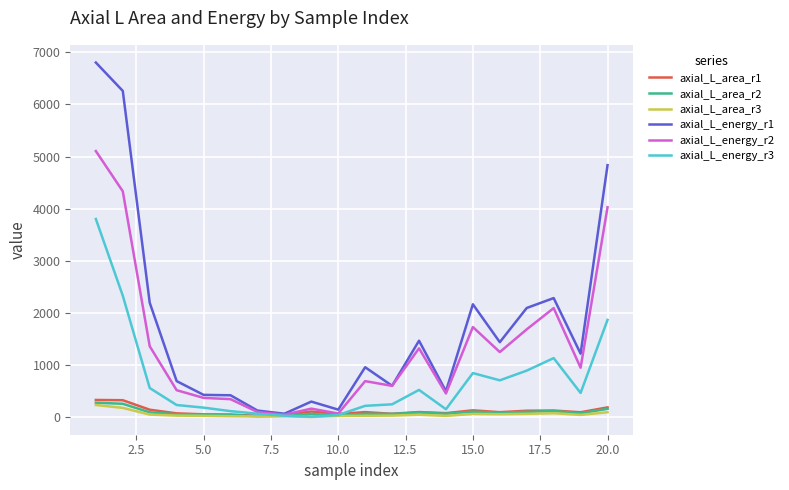

Which series has the largest total across all categories?

axial_L_energy_r1